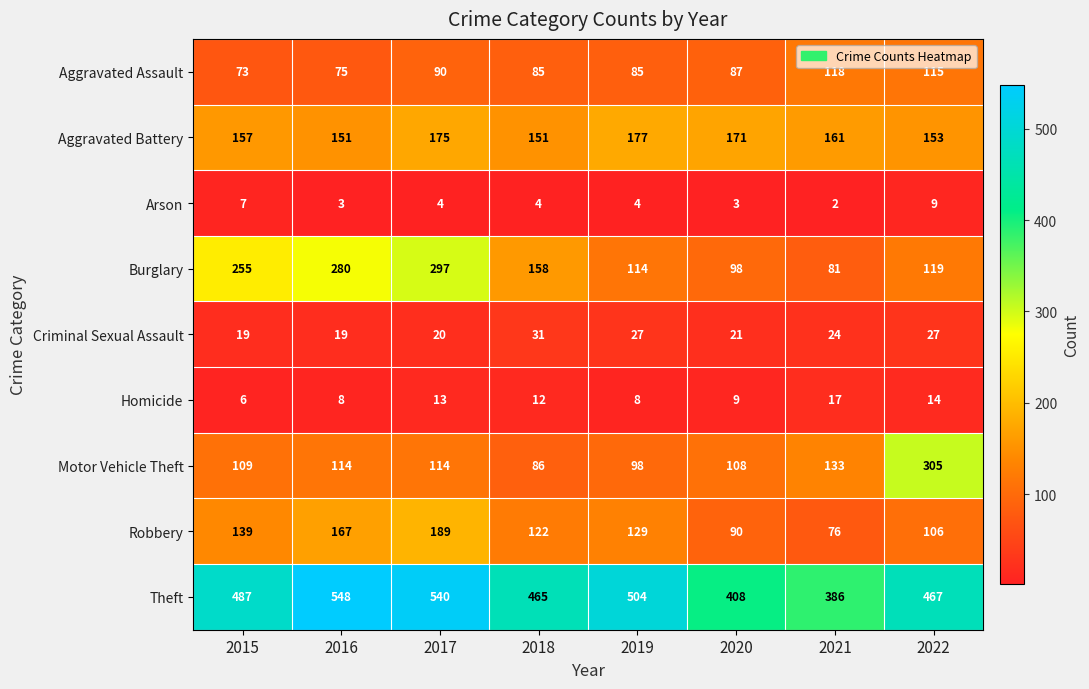

At which label is Homicide closest to 11?

2018